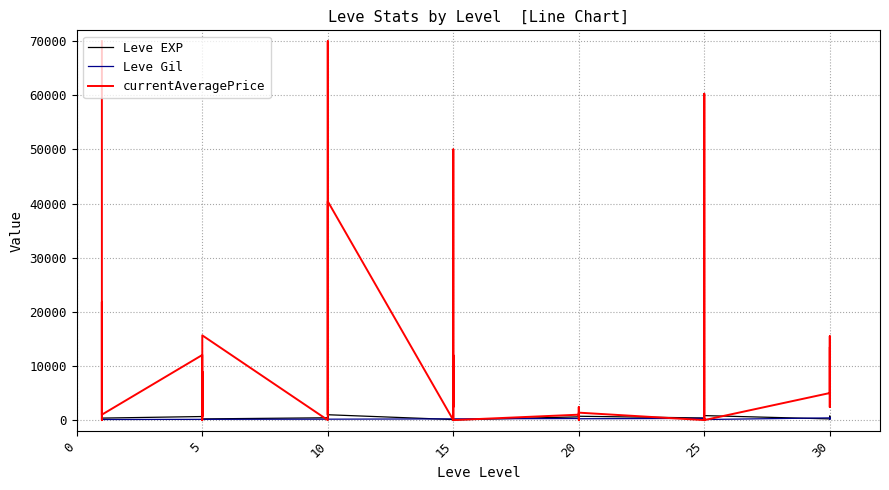

What is the difference between the Leve EXP values at 0 and 14?

670